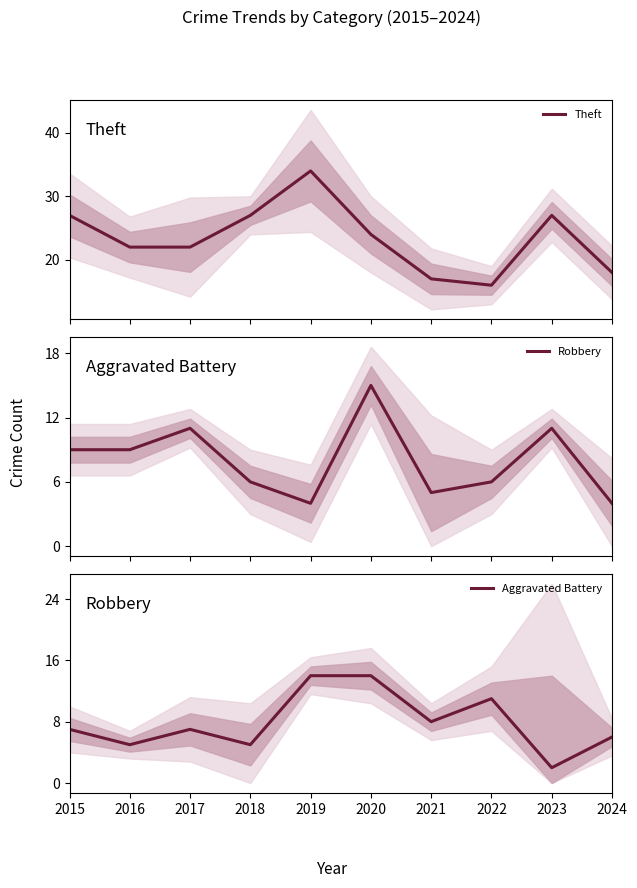

True or false: Theft and Aggravated Battery intersect in this chart.

False